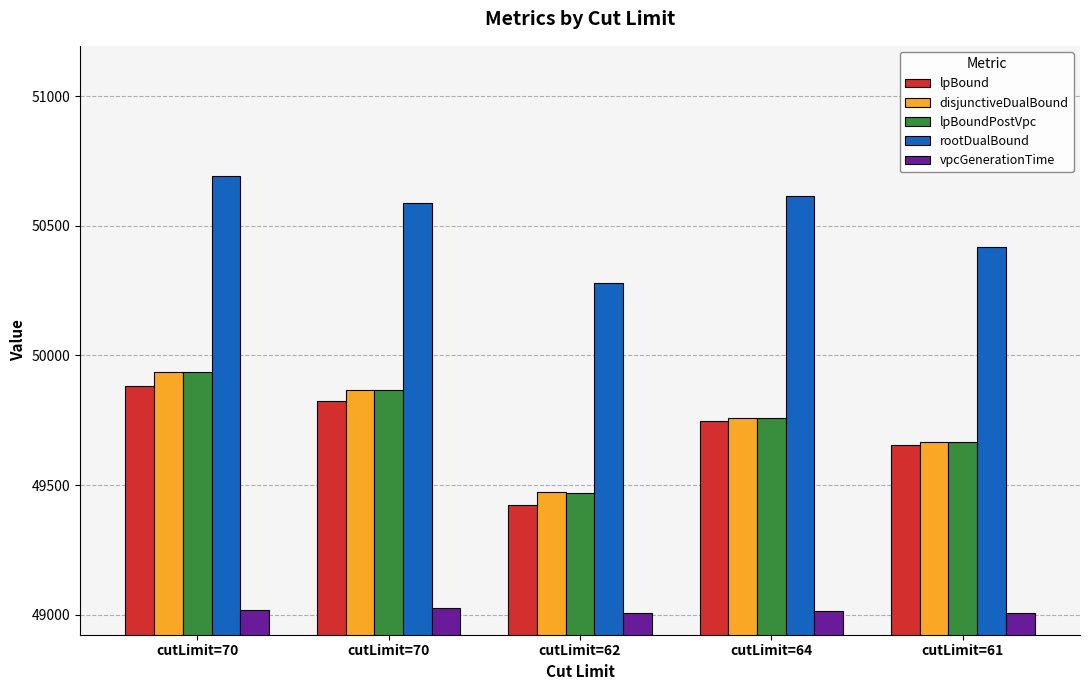

Which label corresponds to the smallest value in the chart?

cutLimit=61